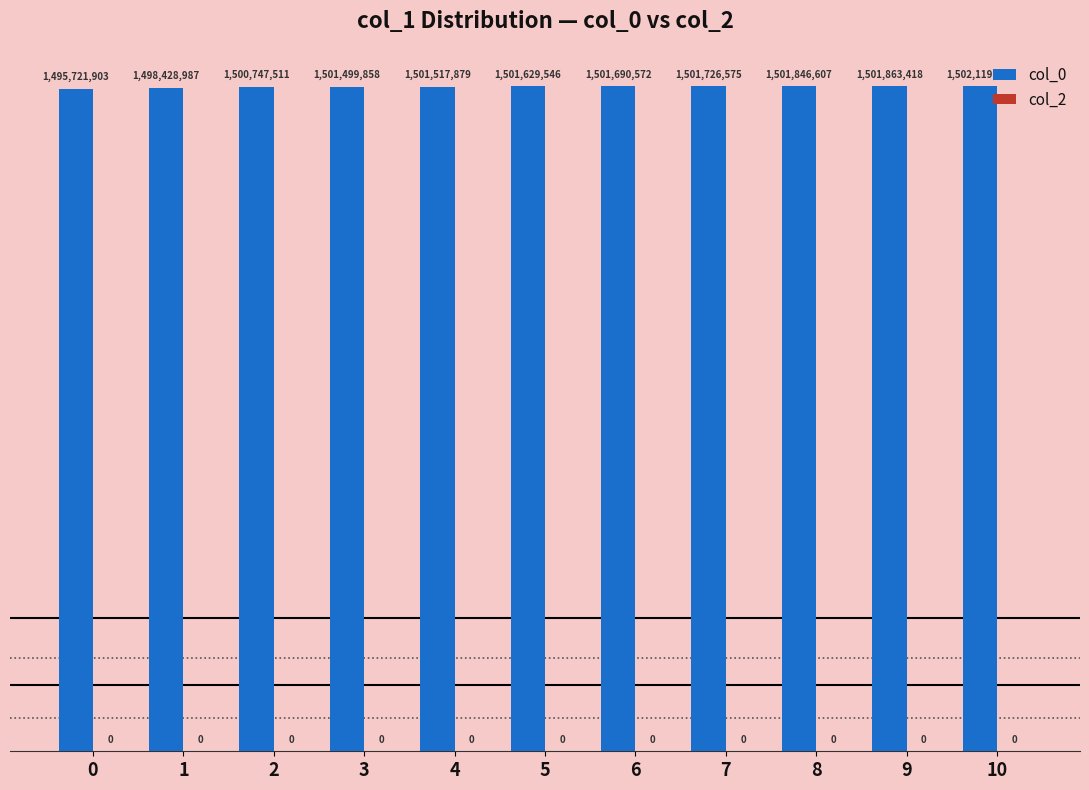

Reading right to left, extract all data points from this chart.

1502119035	1501863418	1501846607	1501726575	1501690572	1501629546	1501517879	1501499858	1500747511	1498428987	1495721903